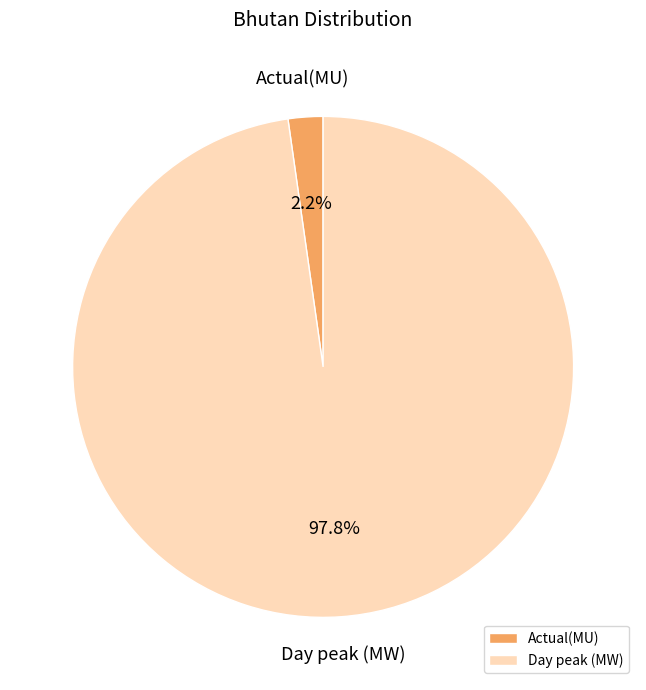

What is the largest slice in the pie chart?

Day peak (MW)